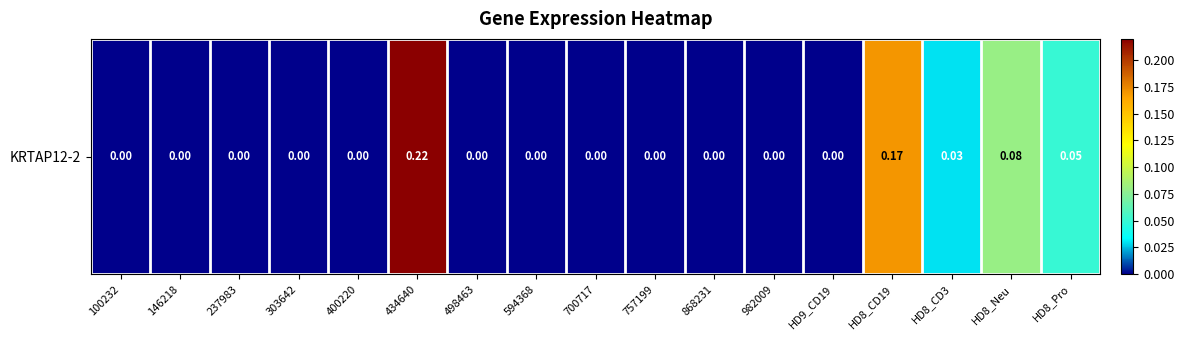

List the labels in order of value, largest first.

434640, HD8_CD19, HD8_Neu, HD8_Pro, HD8_CD3, 100232, 146218, 237983, 303642, 400220, 498463, 594368, 700717, 757199, 868231, 982009, HD9_CD19